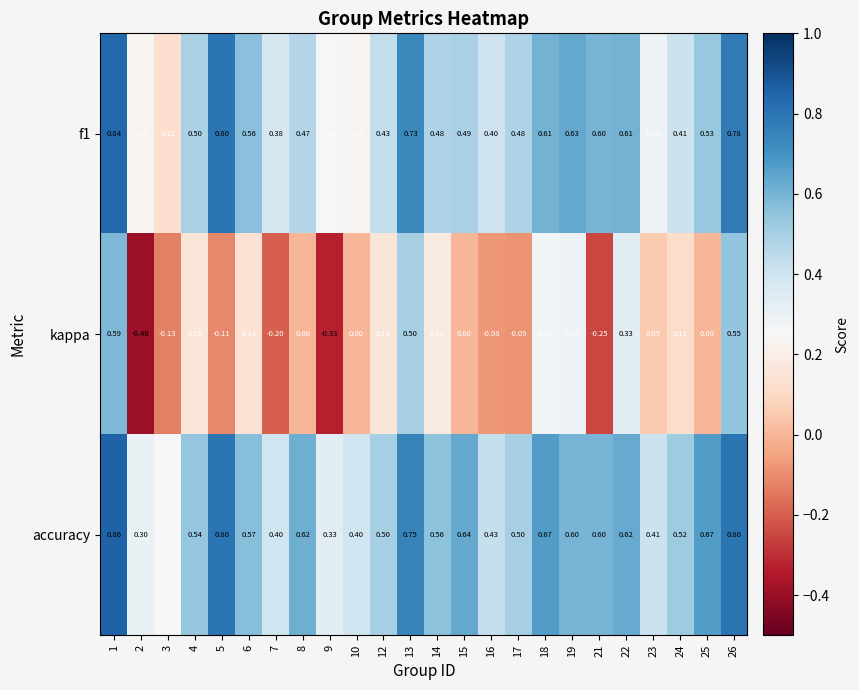

Which series changed the most between 9 and 12?

kappa